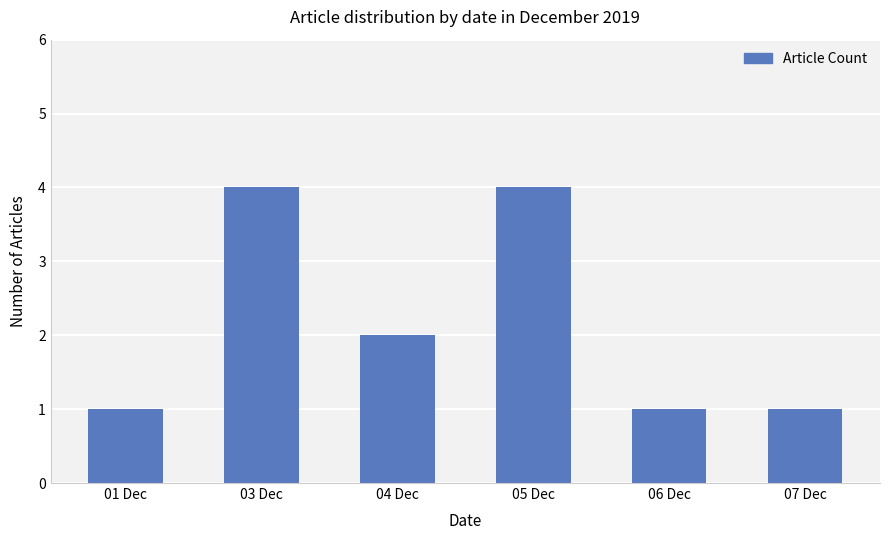

What is the average value?

2